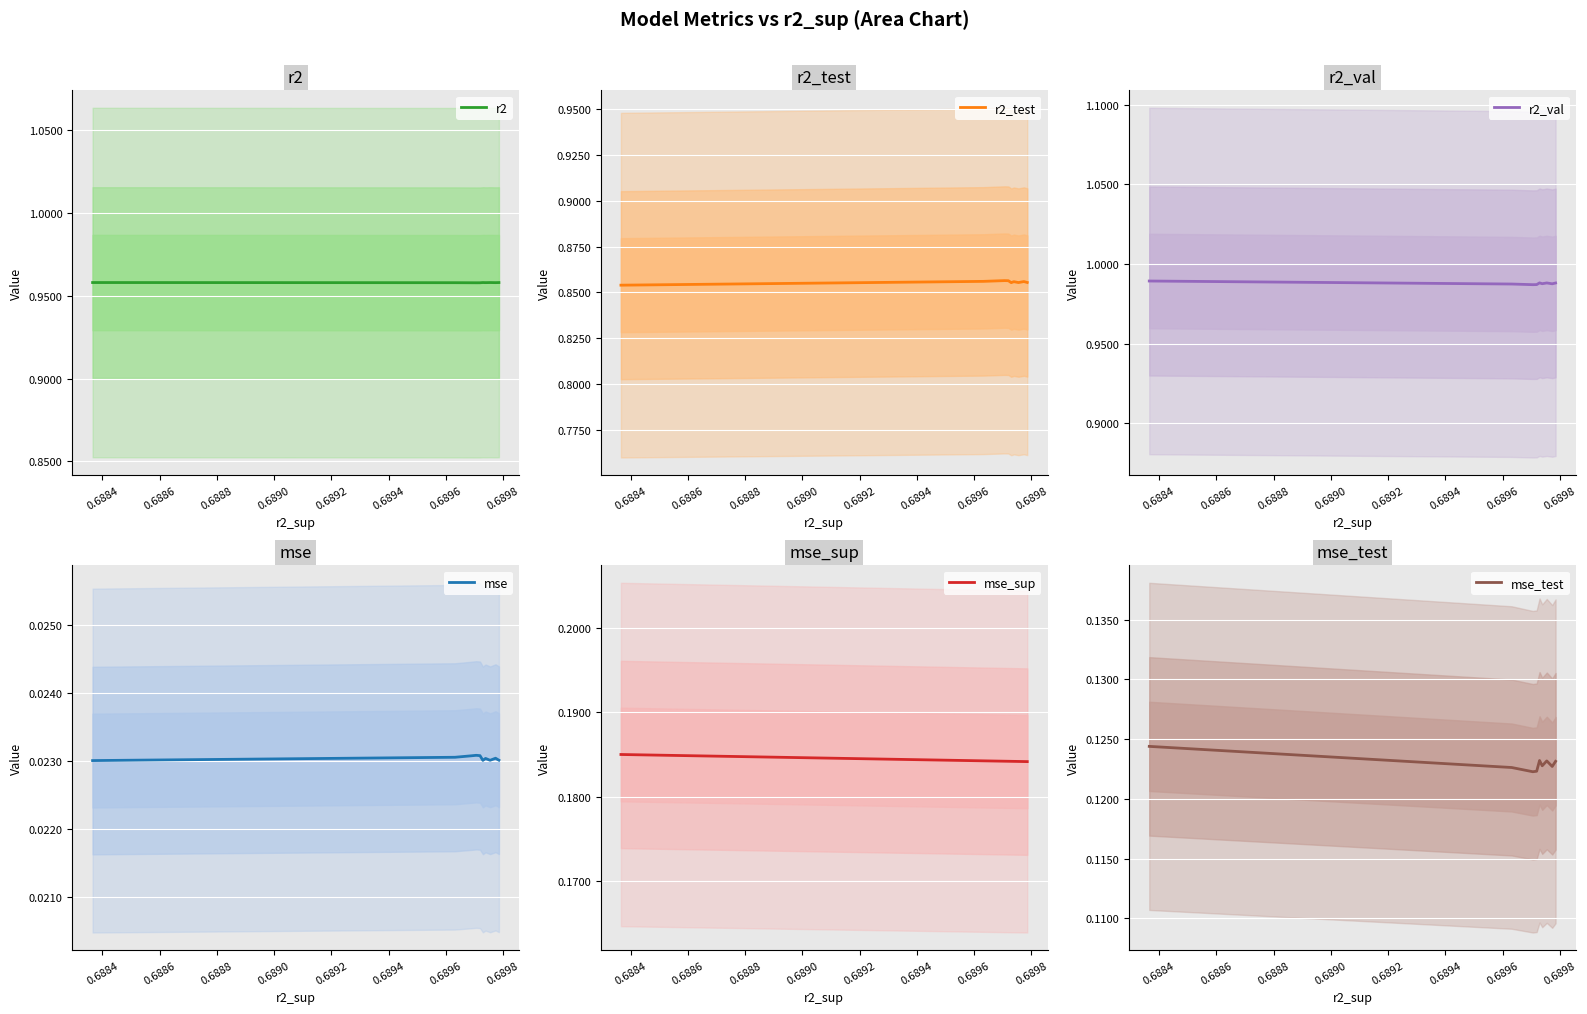

What is the maximum value shown in the chart?

1.0